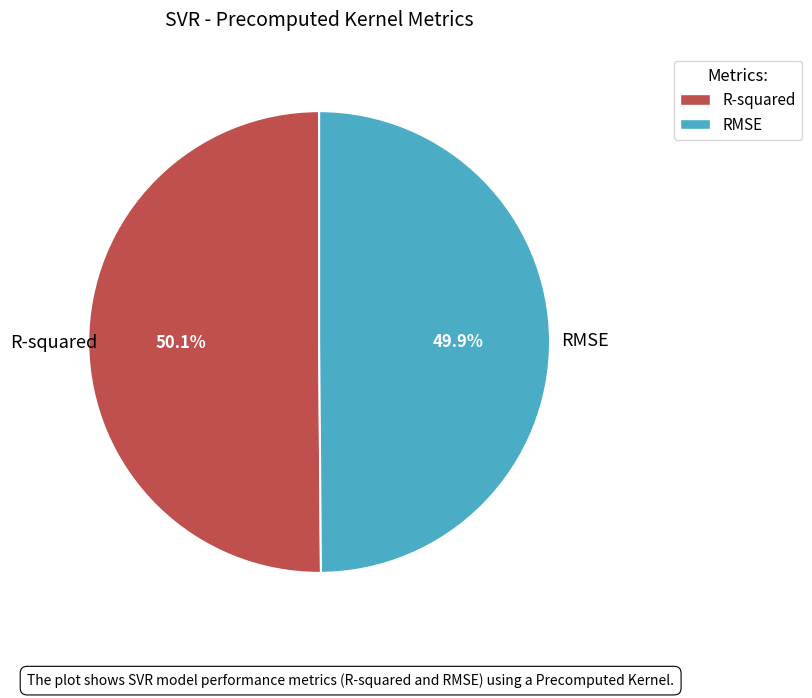

Is the sum of R-squared and RMSE greater than half?

Yes